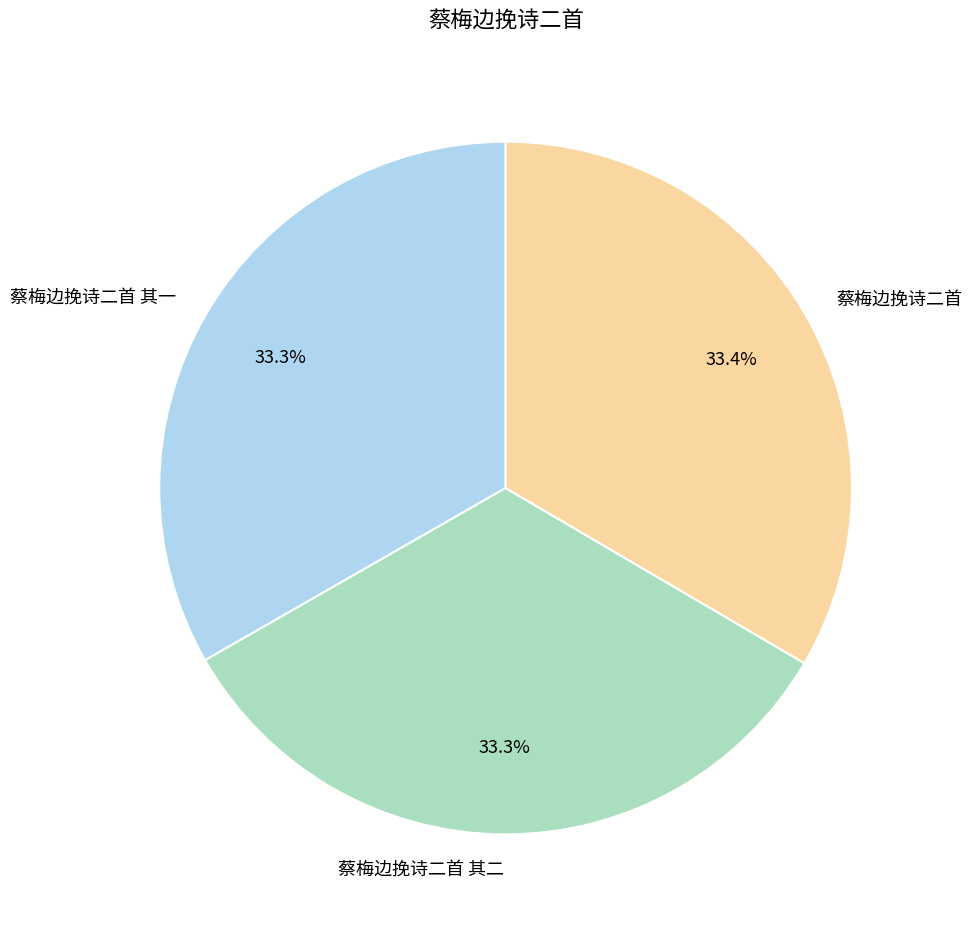

What percentage is NOT represented by 蔡梅边挽诗二首 其一?

66.7%